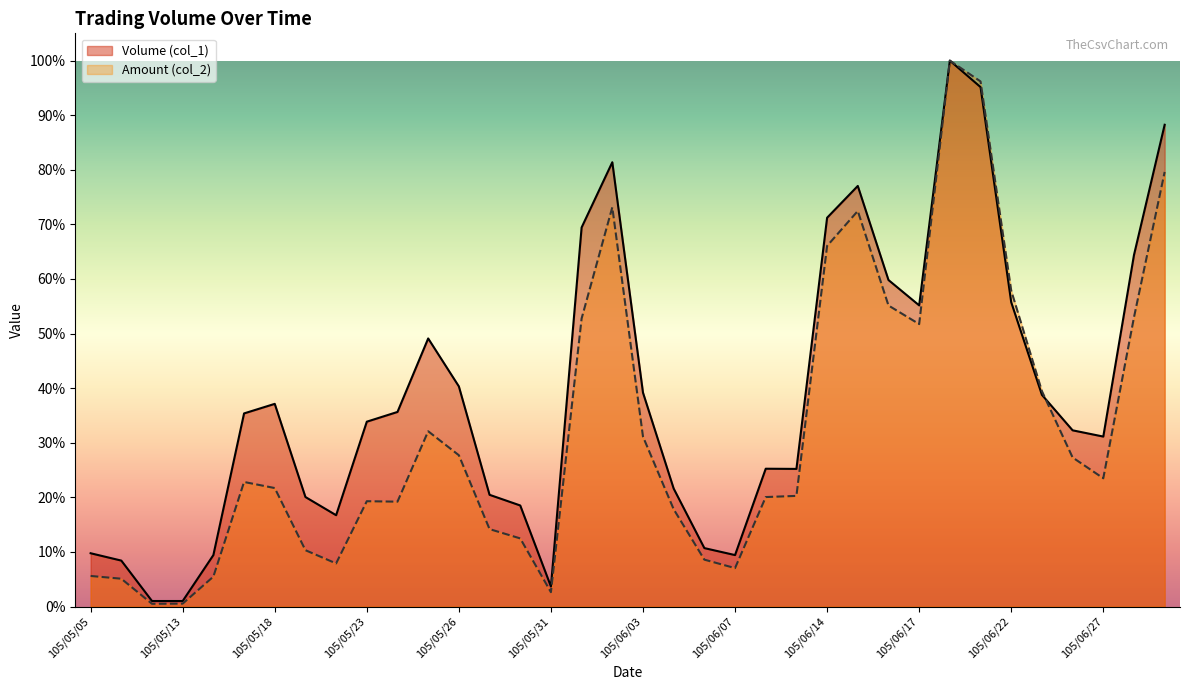

What is the label of the 6th point from the right?

105/06/22